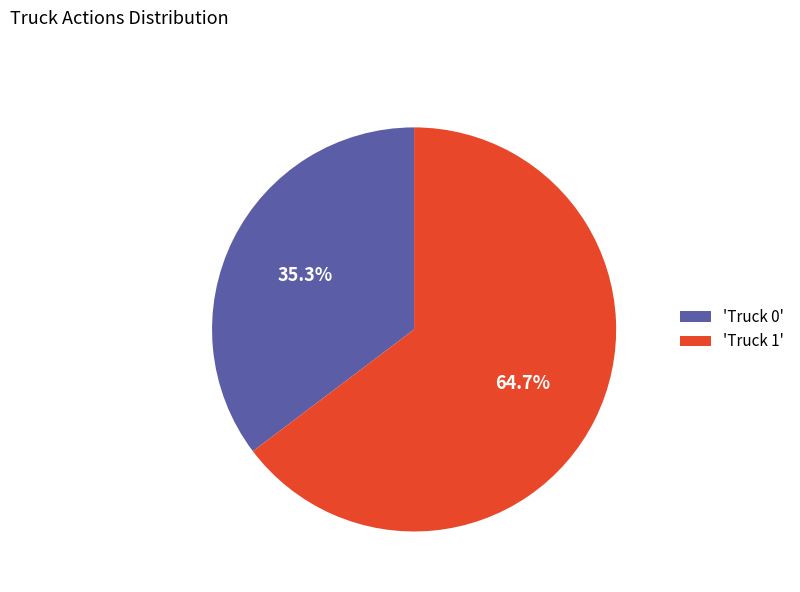

Does 'Truck 0' represent more than half of the total?

No